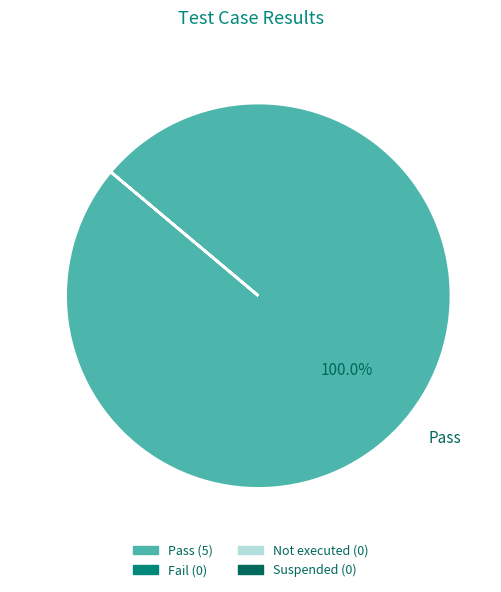

What is the majority slice?

Pass